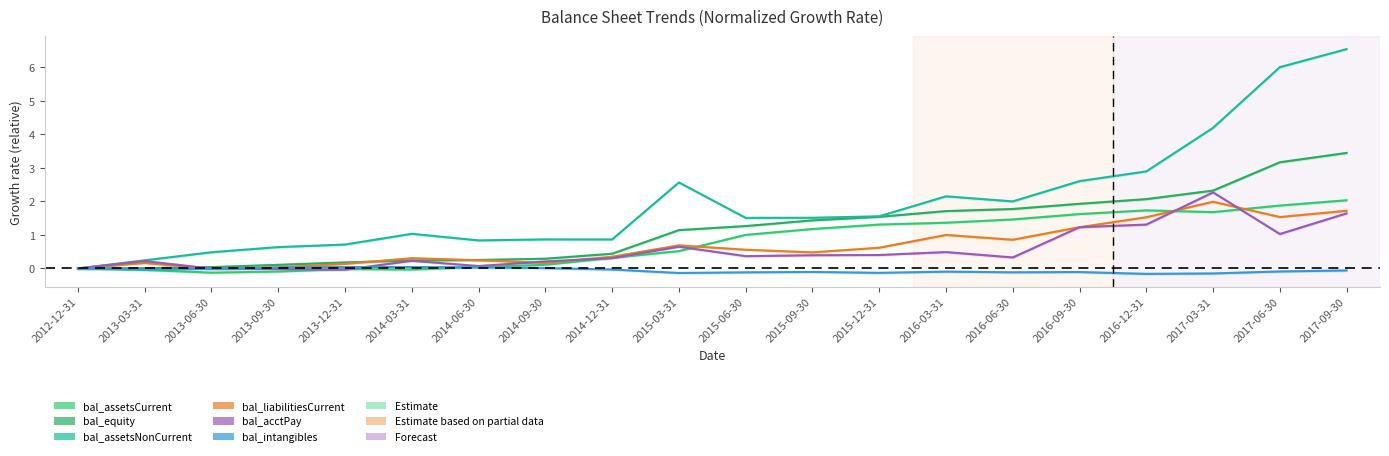

Is it true that bal_liabilitiesCurrent equals 0.6 at 2015-12-31?

True